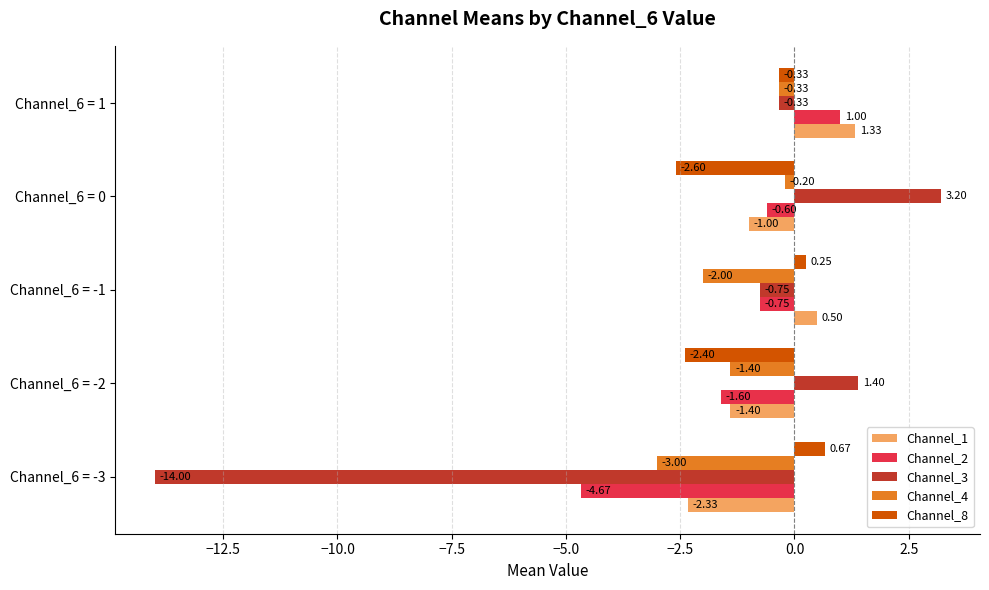

What is the total value across all series at Channel_6 = 0?

-1.2